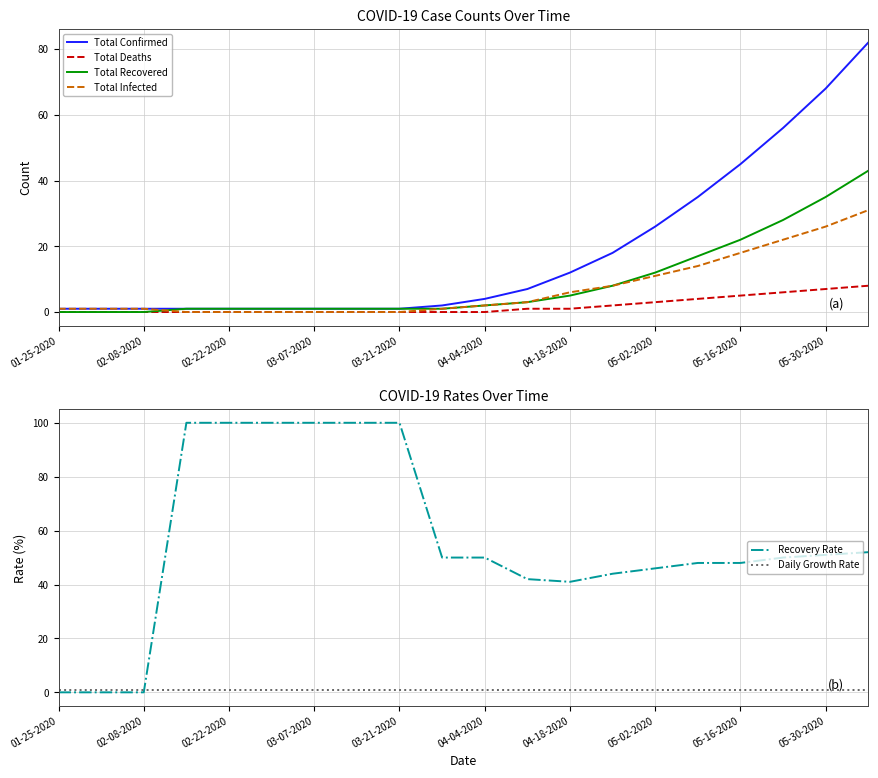

Where is Total Confirmed nearest to the value 41?

05-16-2020